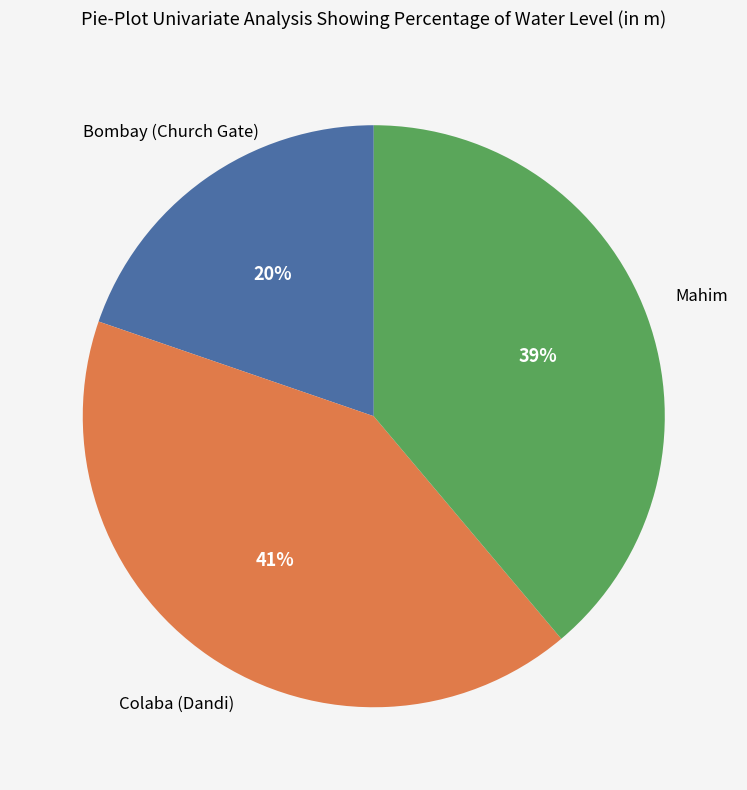

To the nearest percent, what is the average slice percentage?

33%